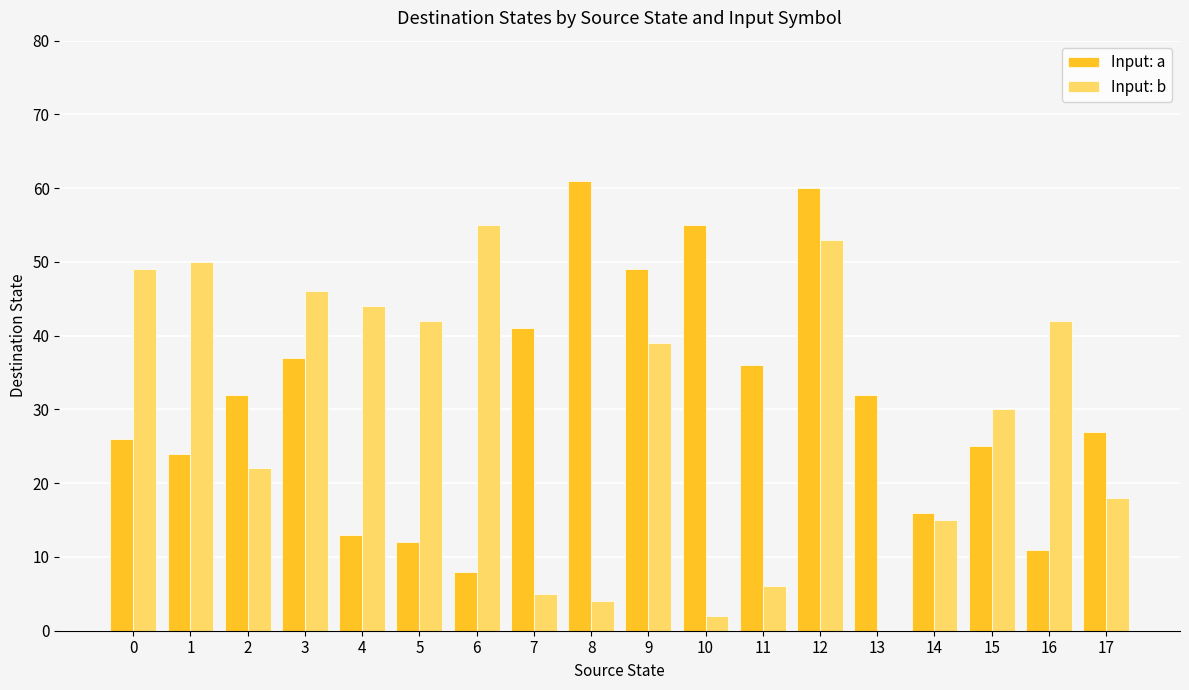

Which series has the largest total across all categories?

Input: a